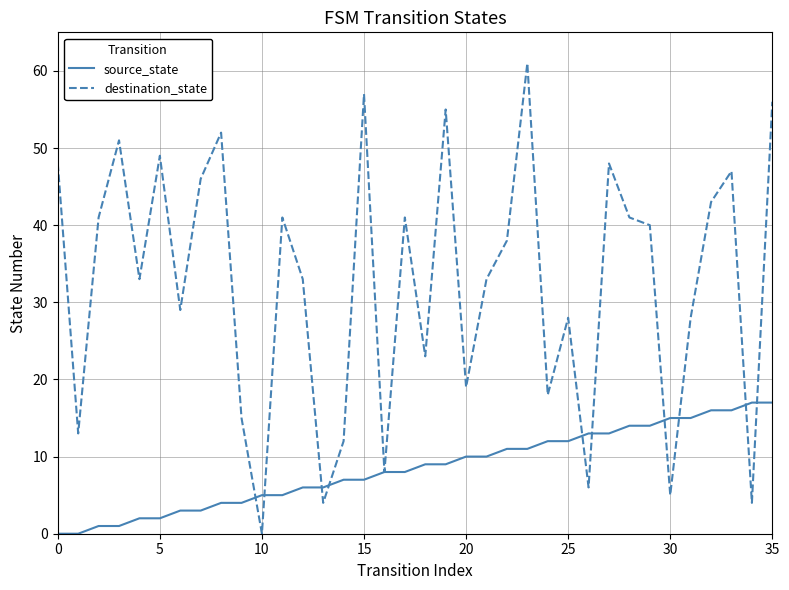

What is the greatest value displayed?

61